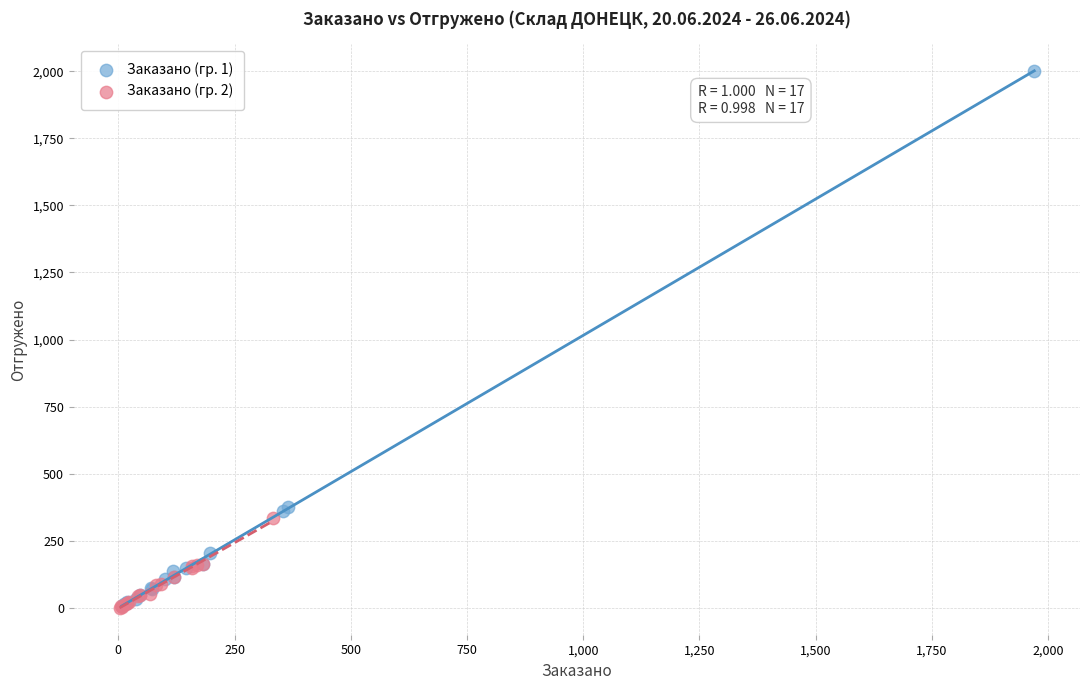

Which series has the largest Y range (max minus min)?

Заказано (гр. 1)